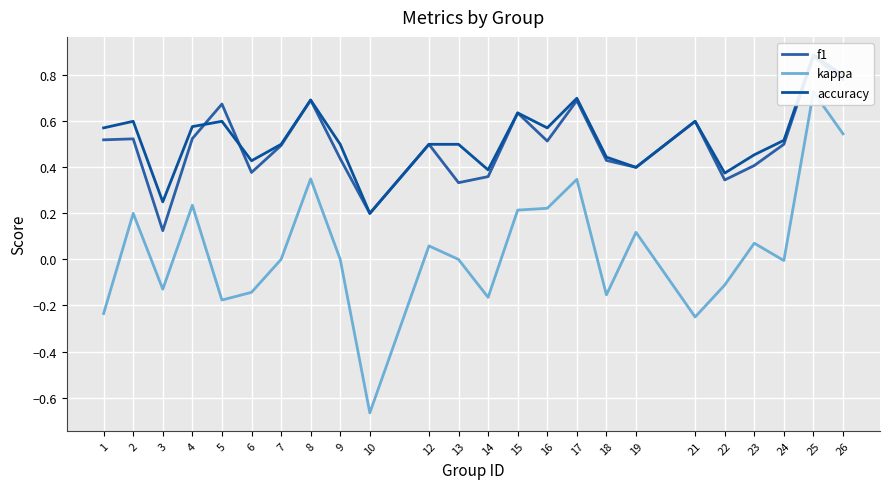

What are all the series names shown in the legend?

f1, kappa, accuracy